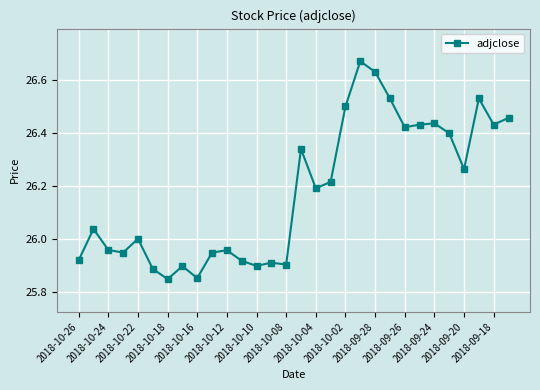

What is the sum of all values?

785.4